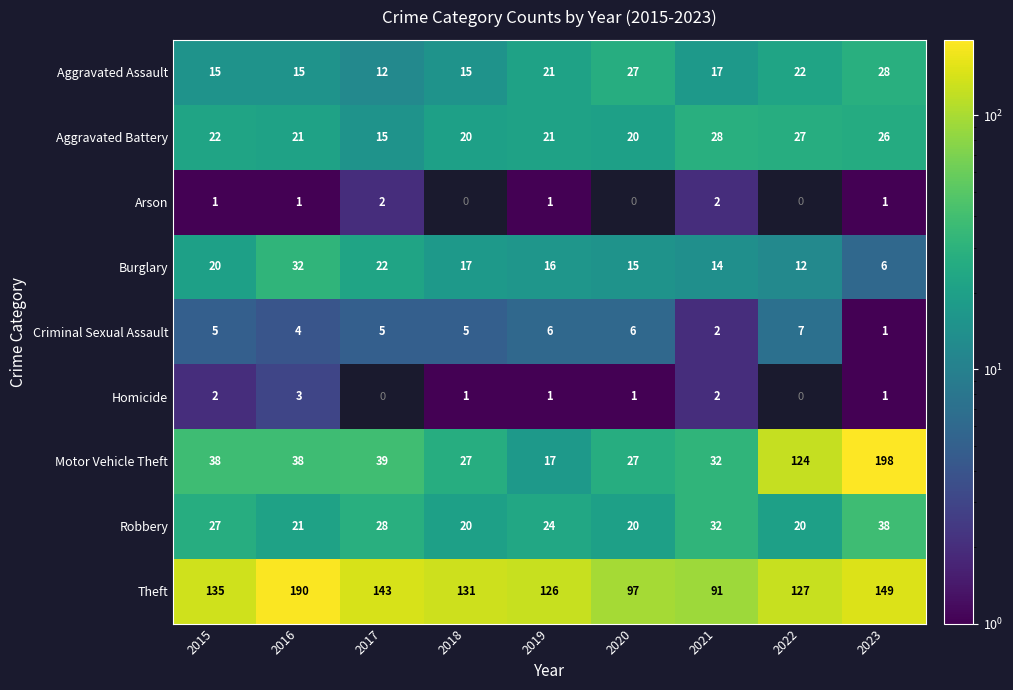

Is the value of Aggravated Assault at 2017 greater than the value of Motor Vehicle Theft at 2021?

No